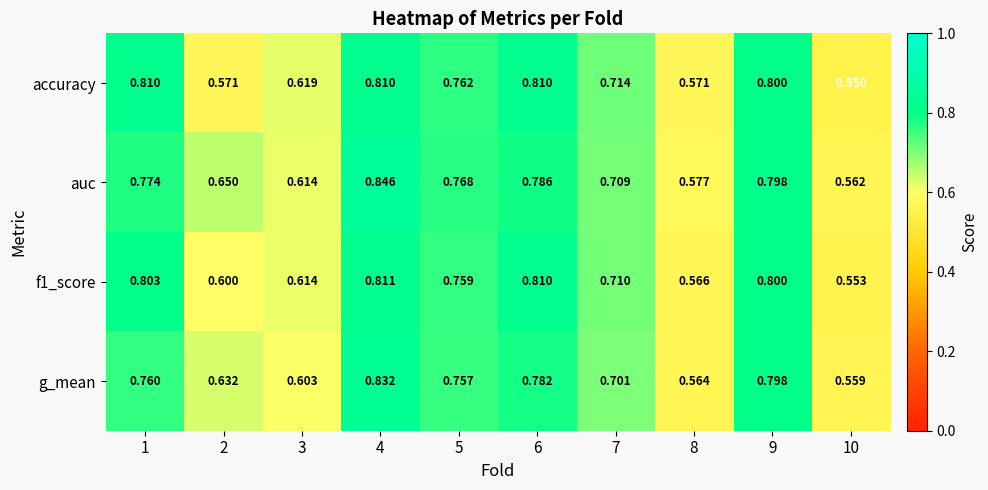

Which series has the largest total across all categories?

auc